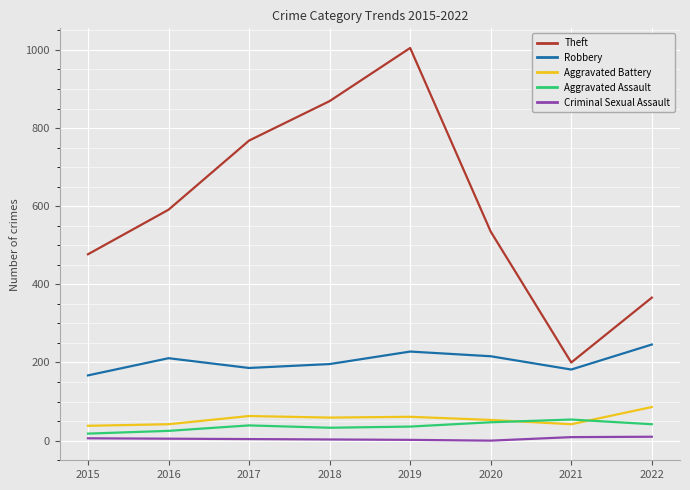

Which category has the highest value in the Aggravated Battery series?

2022